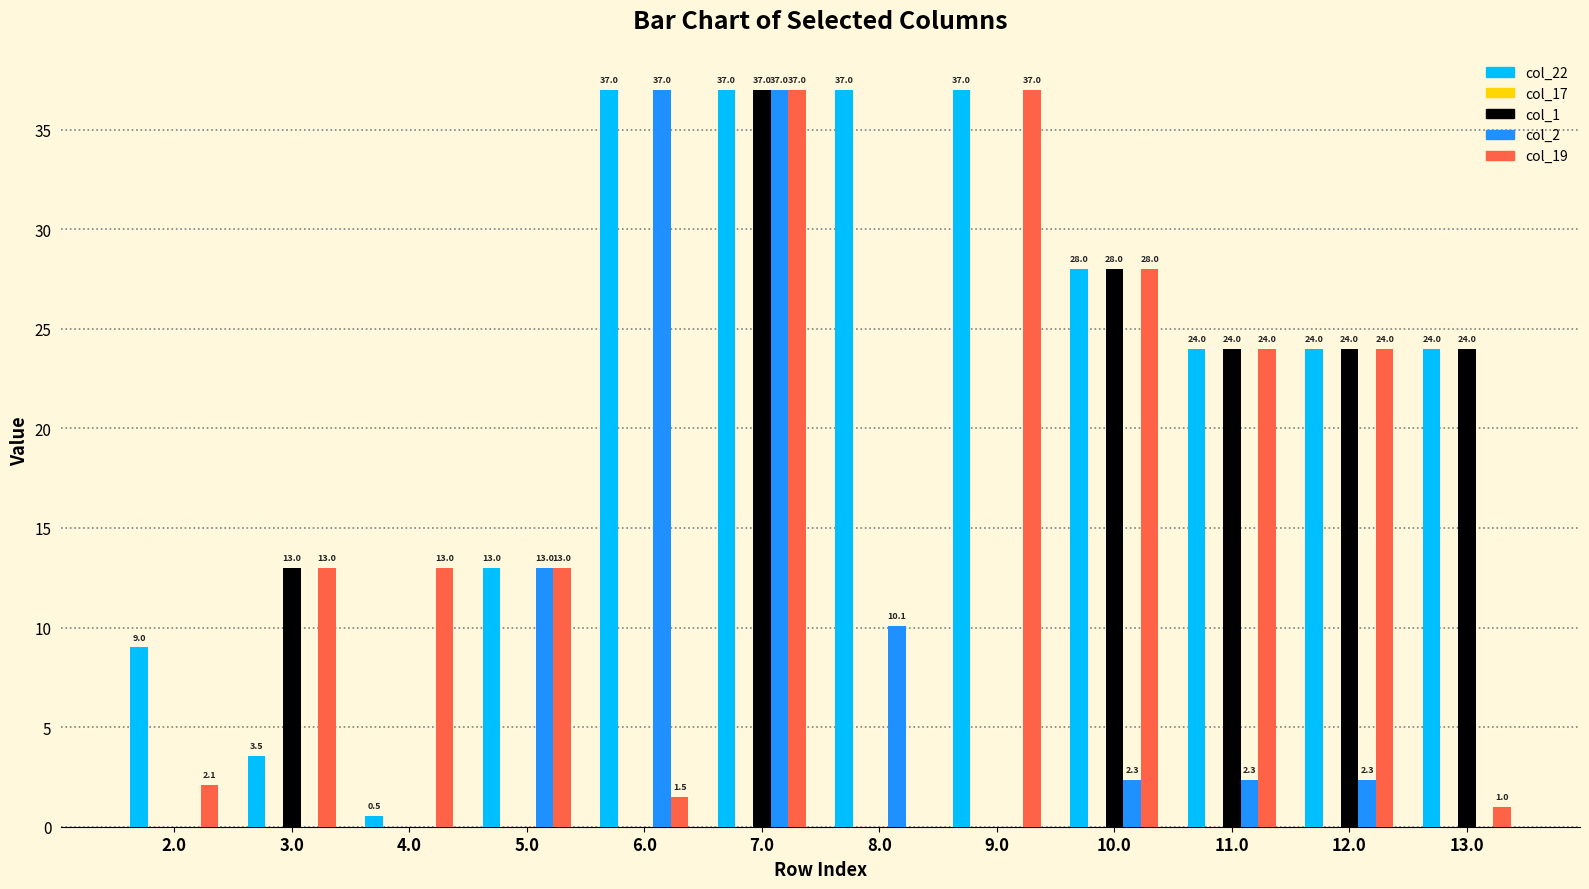

What is the sum of the col_22 values at 3.0 and 6.0?

40.5